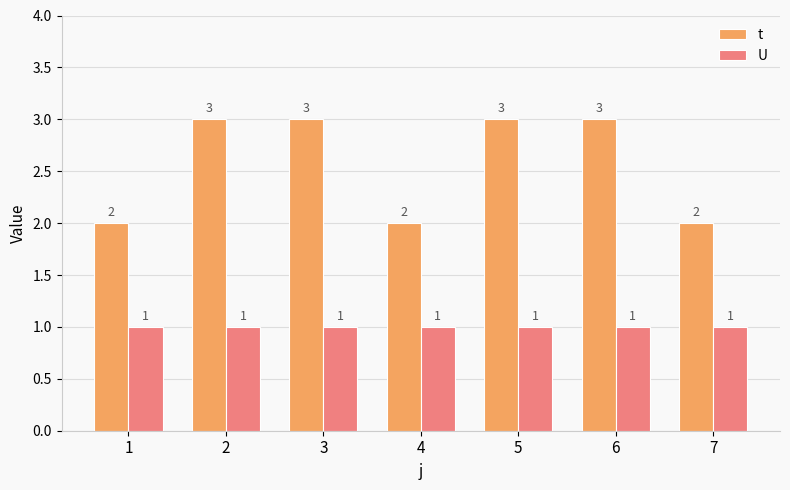

What are all the series names shown in the legend?

t, U